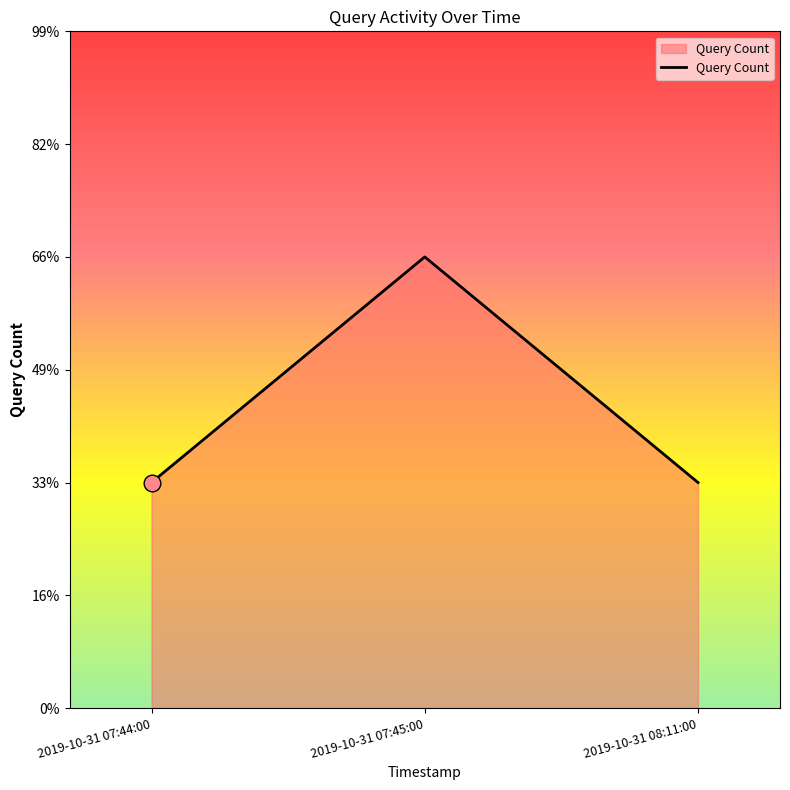

Does the chart display data point markers on the line(s)?

No